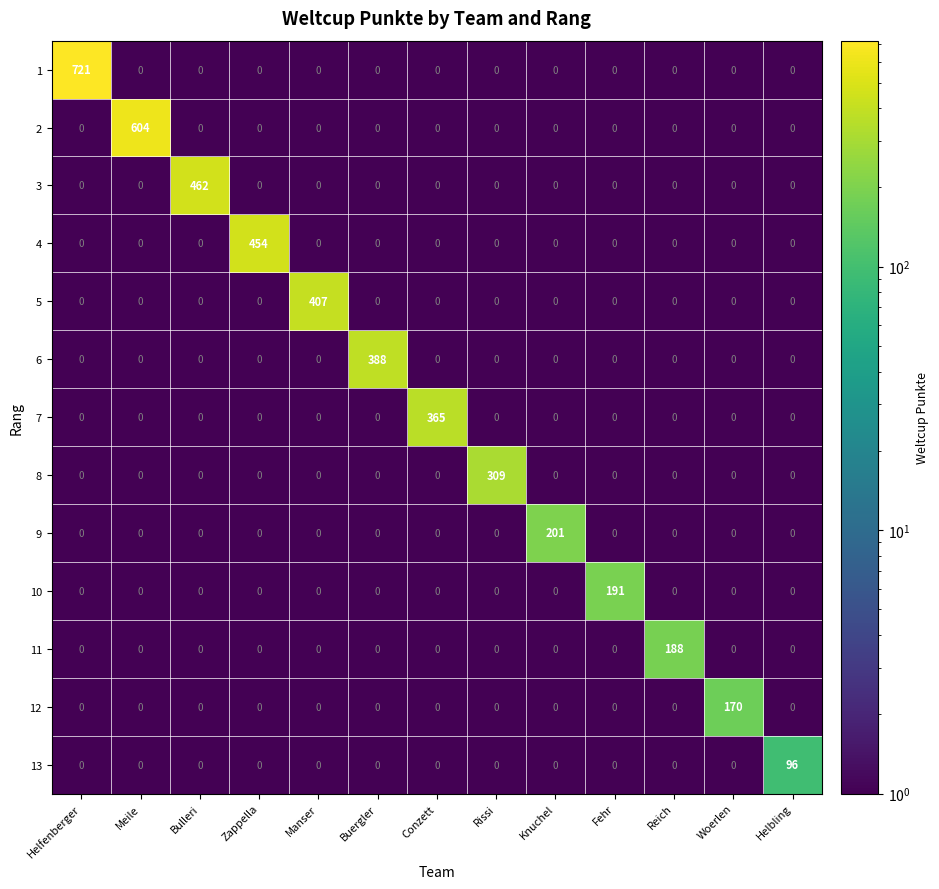

The value of 13 at Helbling is 96. True or false?

True